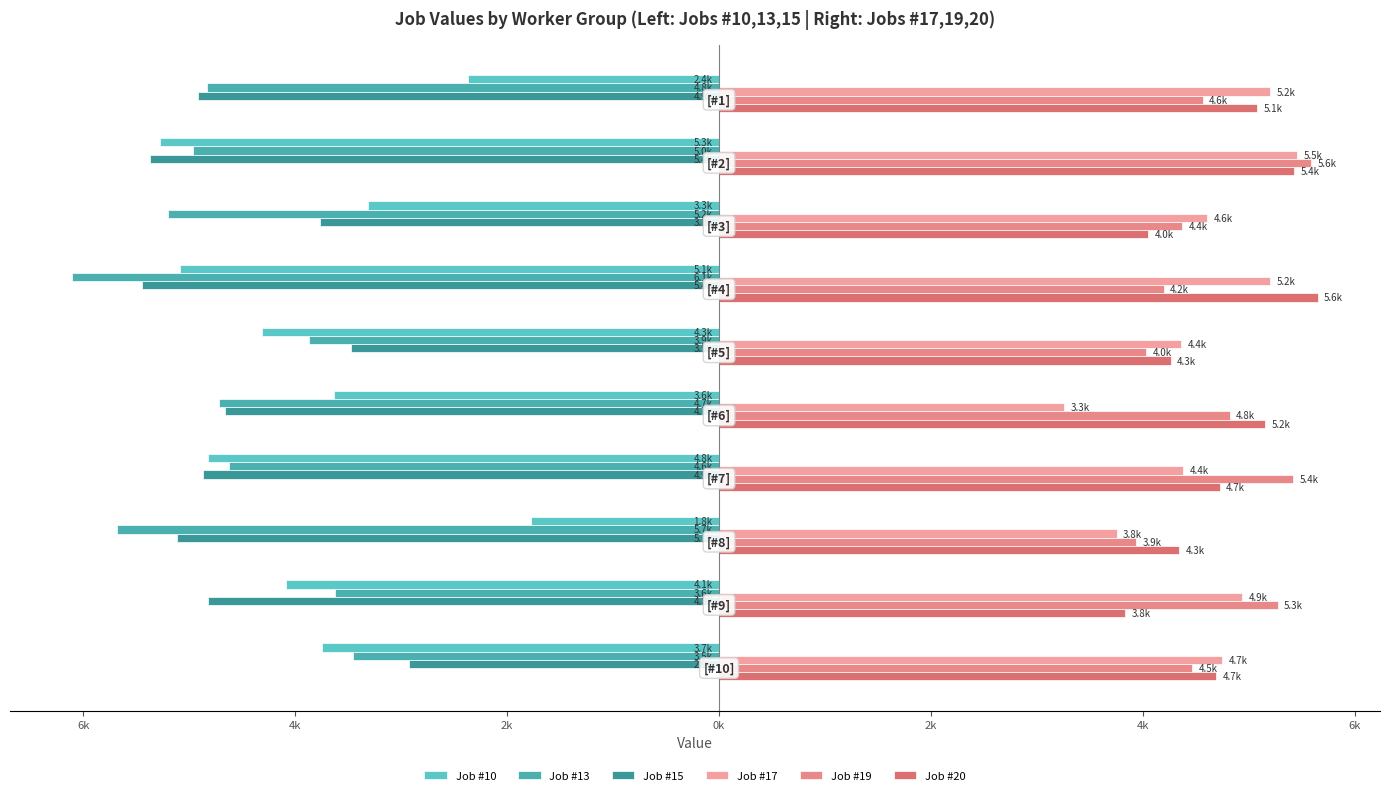

How many values in the Job #20 series exceed 4723?

4